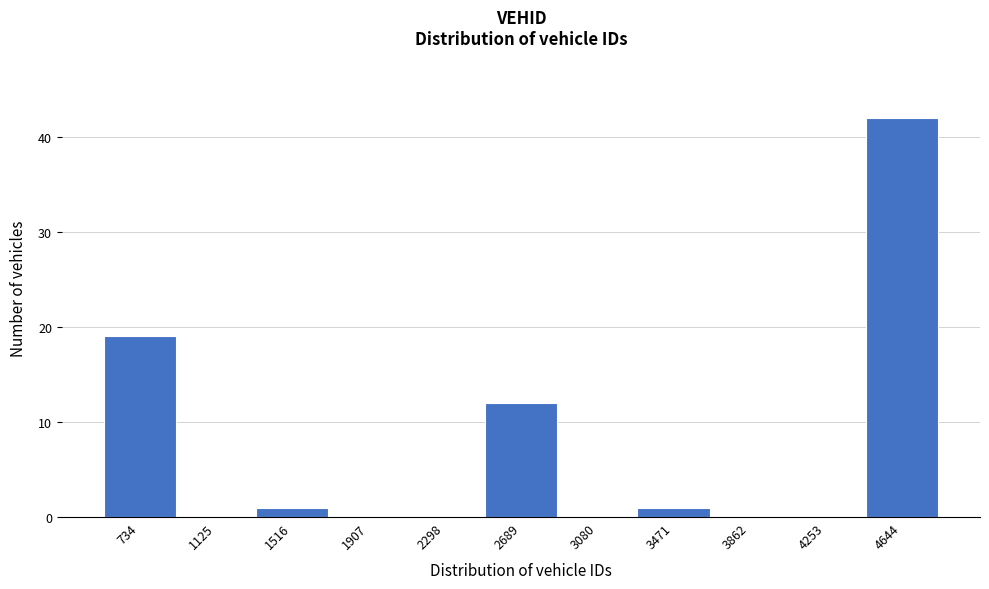

Reading left to right, list all the values displayed in this chart.

734=19	1125=0	1516=1	1907=0	2298=0	2689=12	3080=0	3471=1	3862=0	4253=0	4644=42